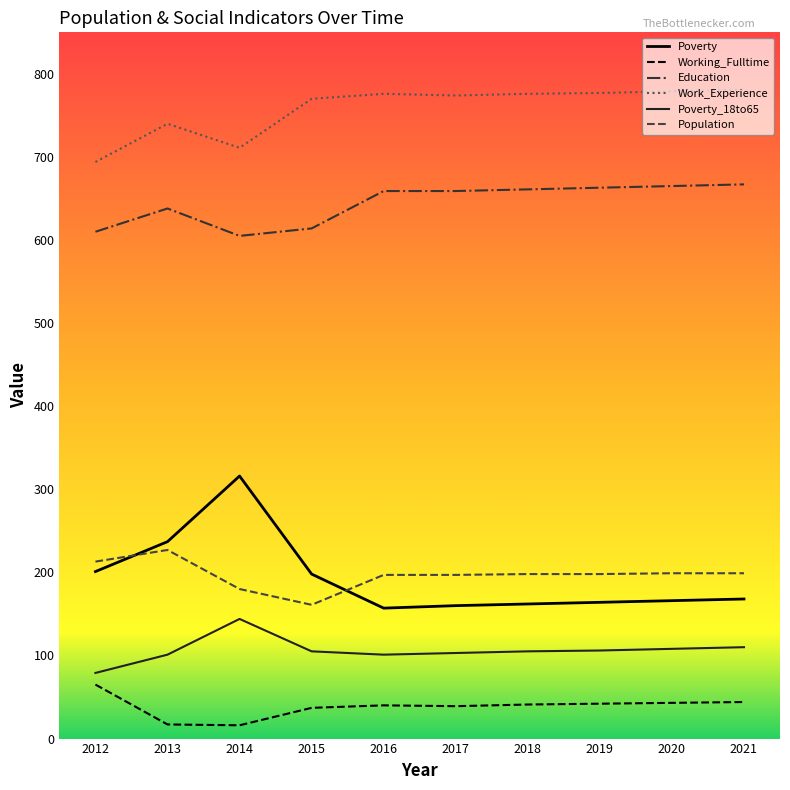

Where is the first local minimum for Population?

2015